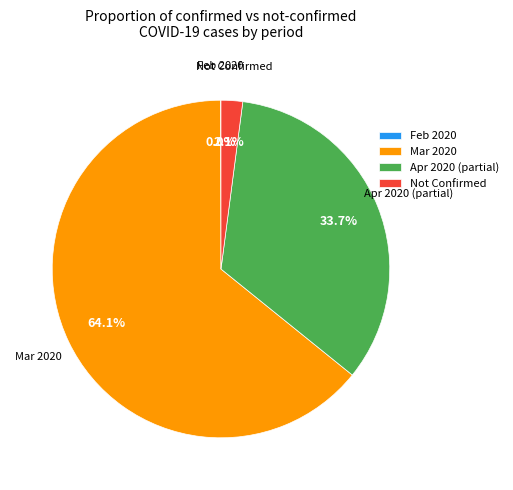

Which slice is the largest?

Mar 2020